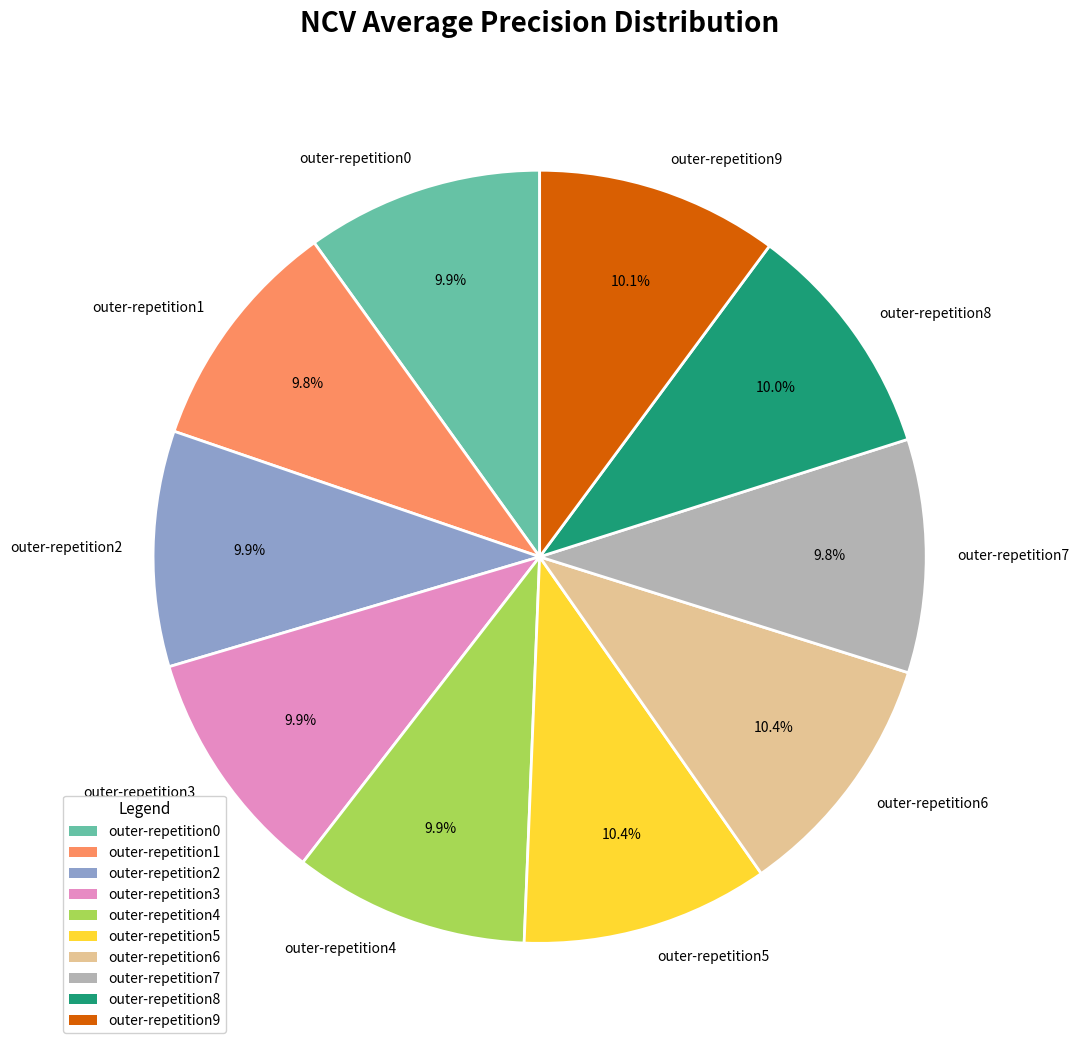

What portion of the pie excludes outer-repetition9?

89.9%